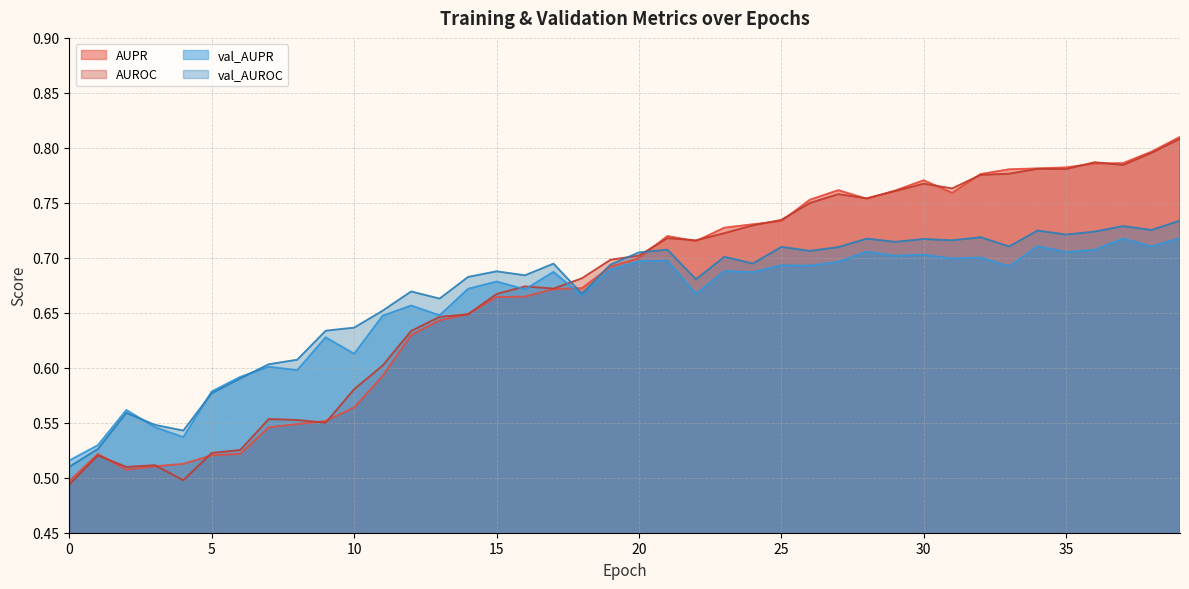

What is the maximum value shown in the chart?

0.8